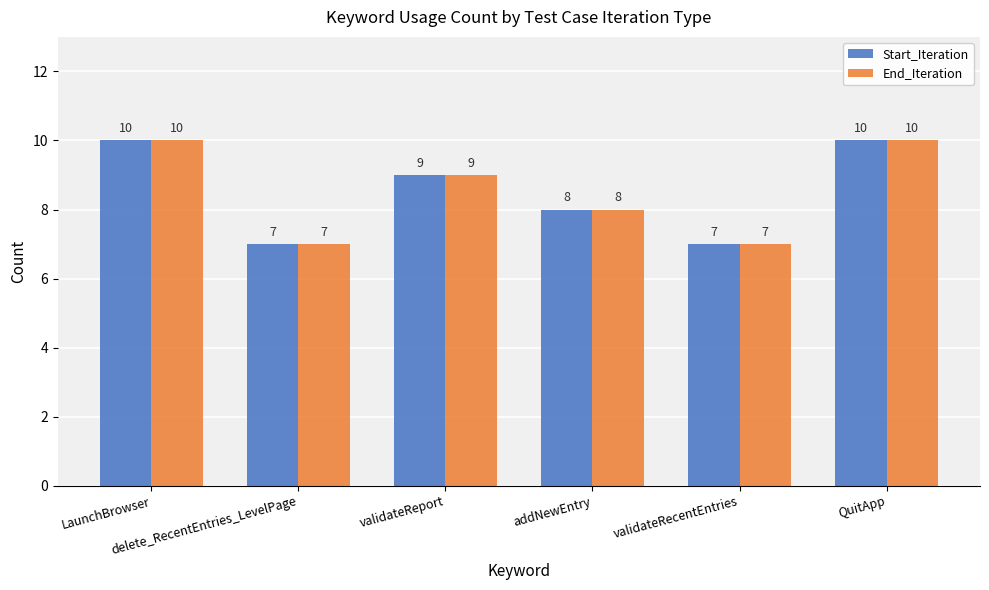

What is the minimum value for End_Iteration?

7